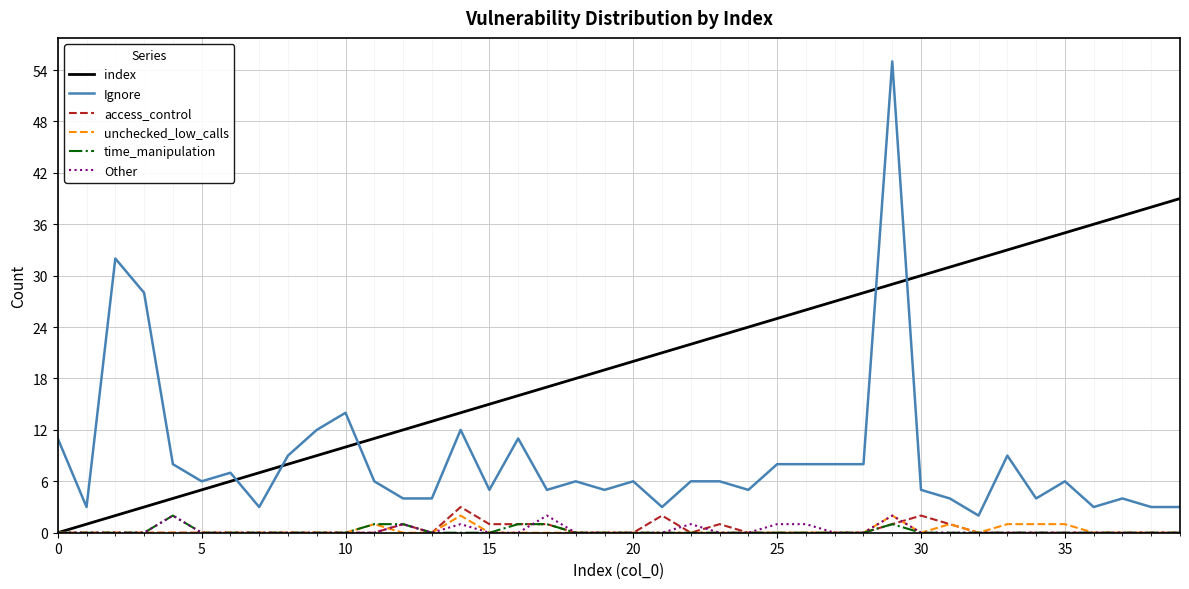

Which series has the largest total across all categories?

index